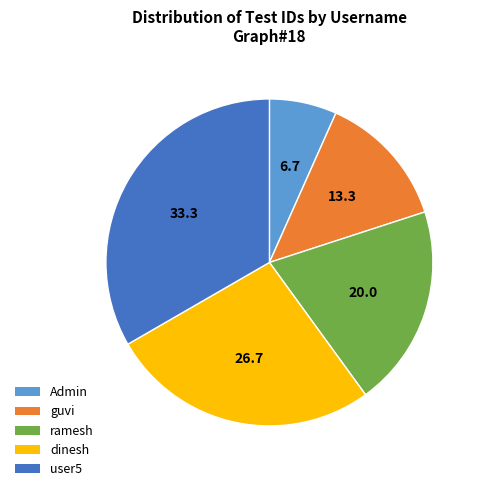

Do Admin and ramesh together represent more than half of the pie?

No